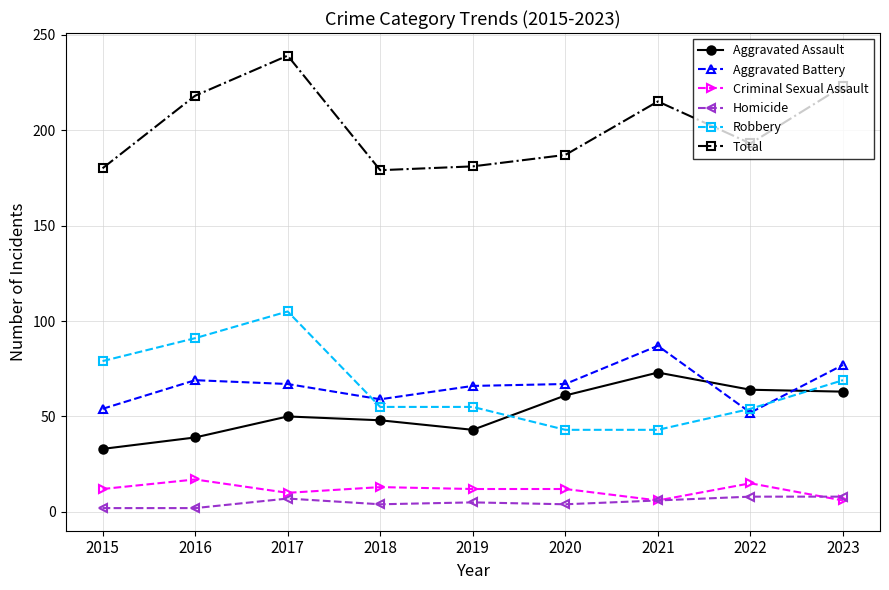

At which category is the sum across all series the highest?

2017